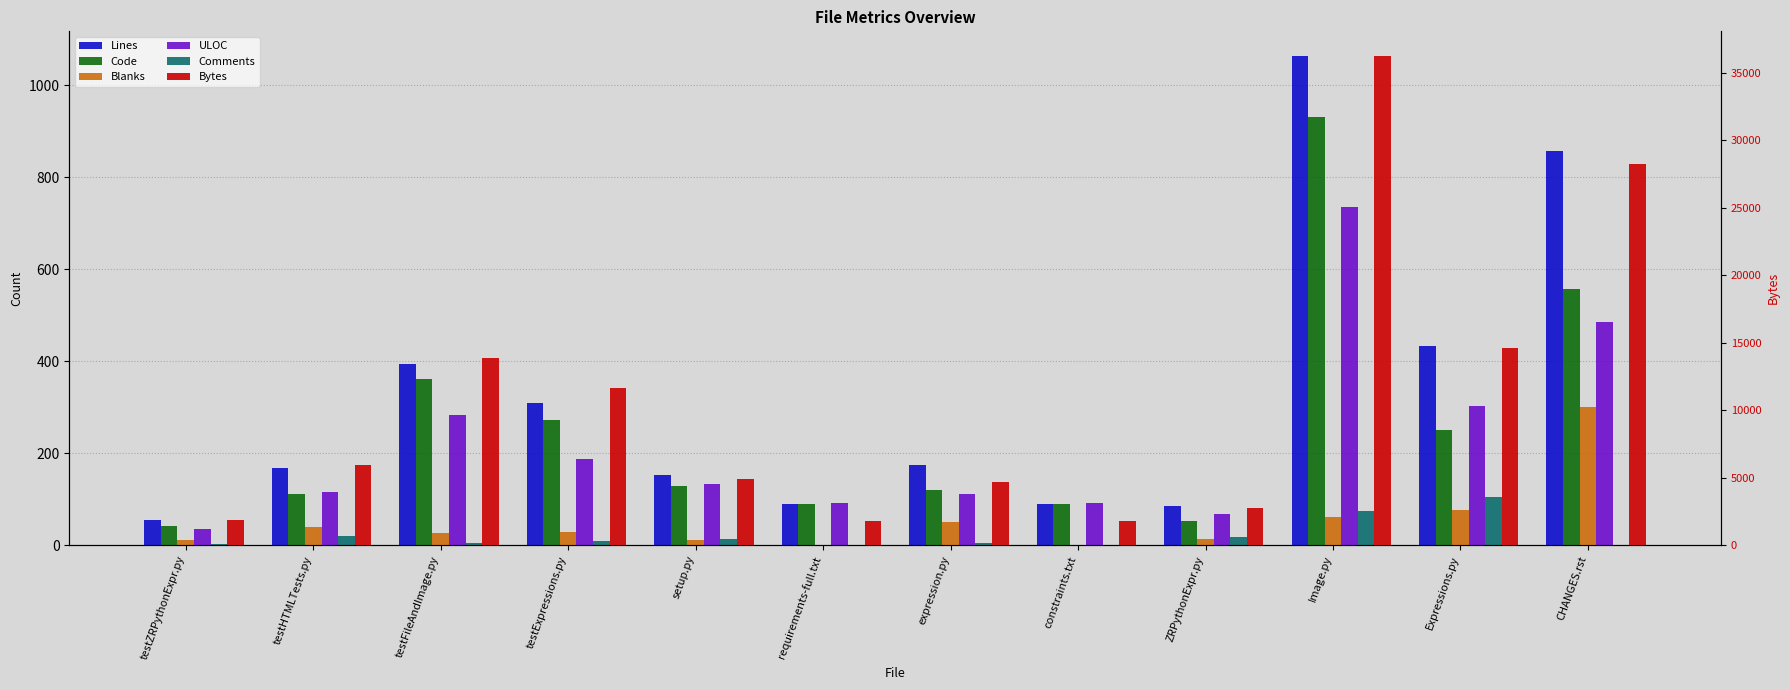

What position from the left is constraints.txt?

8